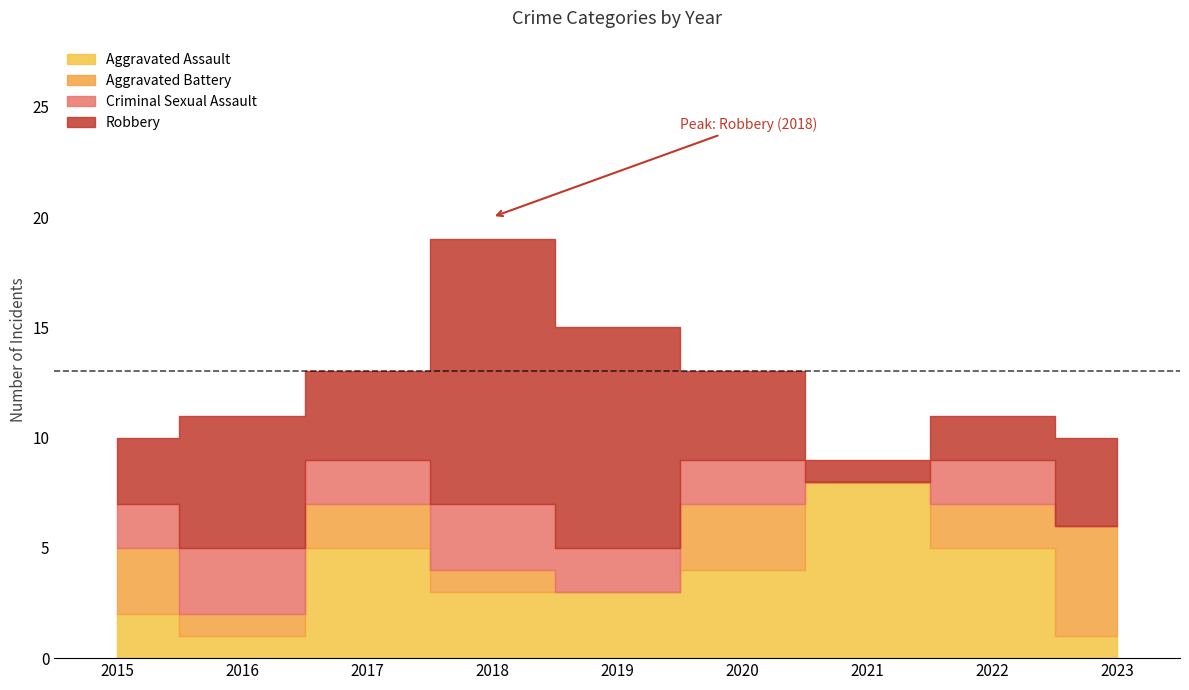

What is the difference between the maximum and minimum values in the Criminal Sexual Assault series?

3